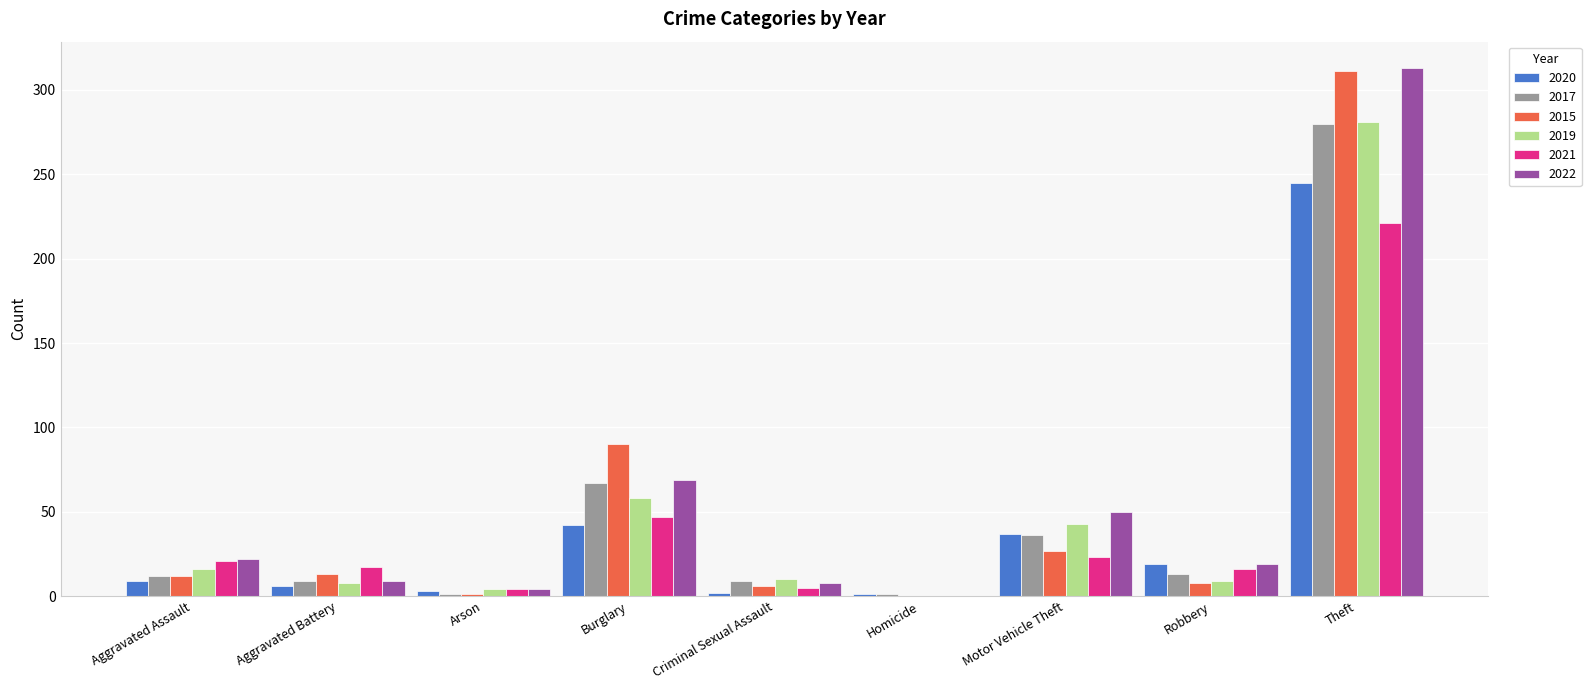

What is the greatest value displayed?

313